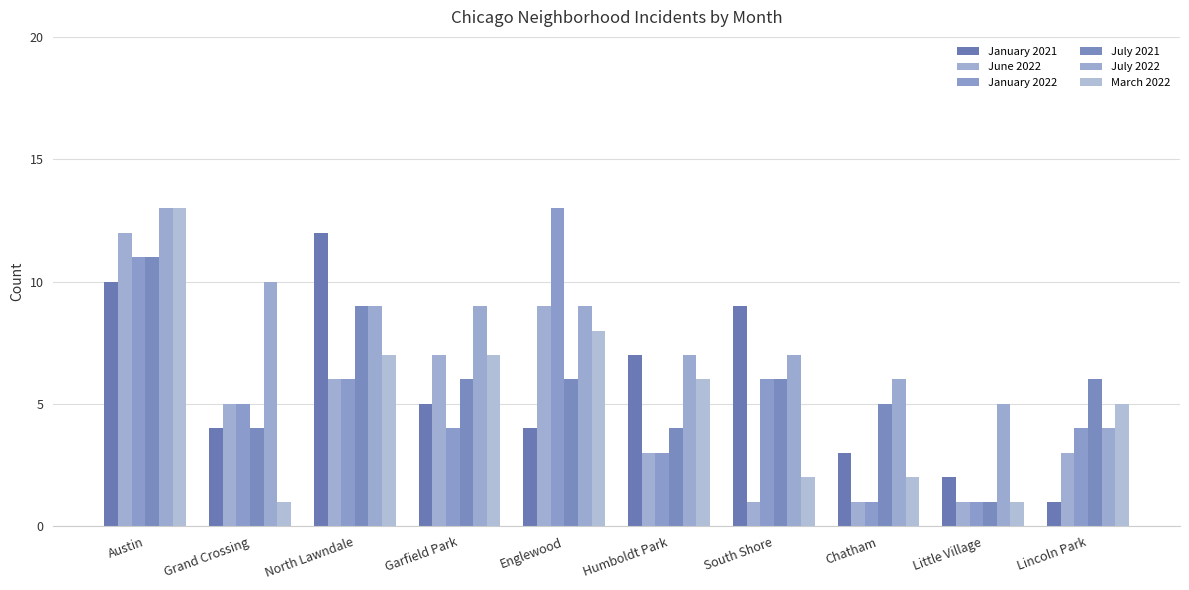

Which series has the largest range (max minus min)?

January 2022